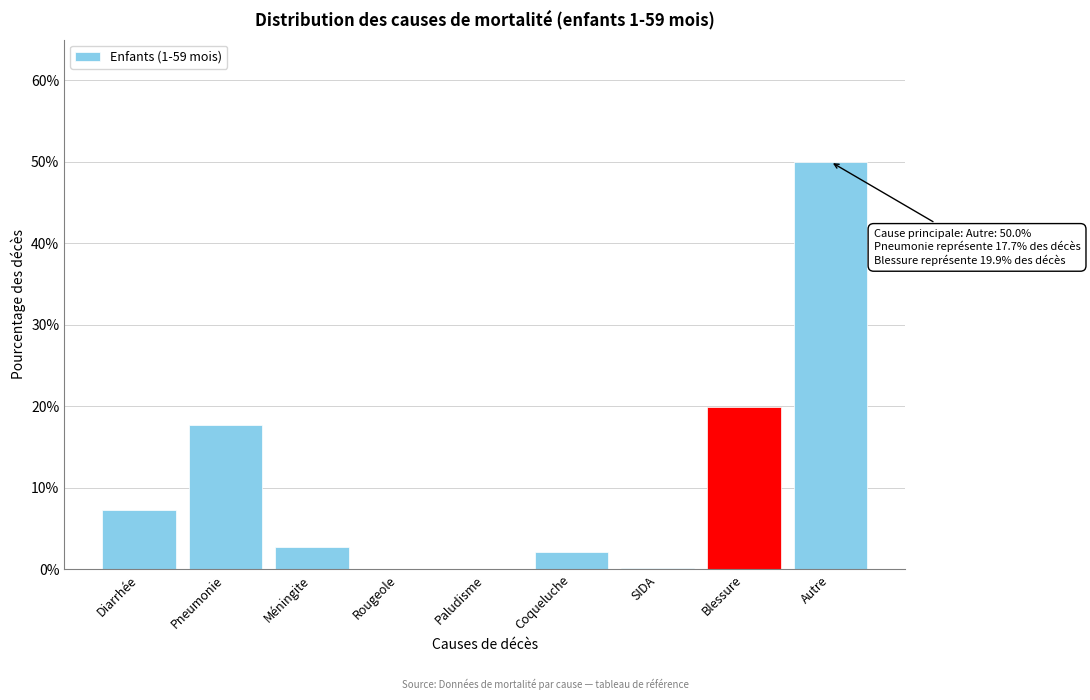

True or false: the data shows 25.7 at Paludisme.

False